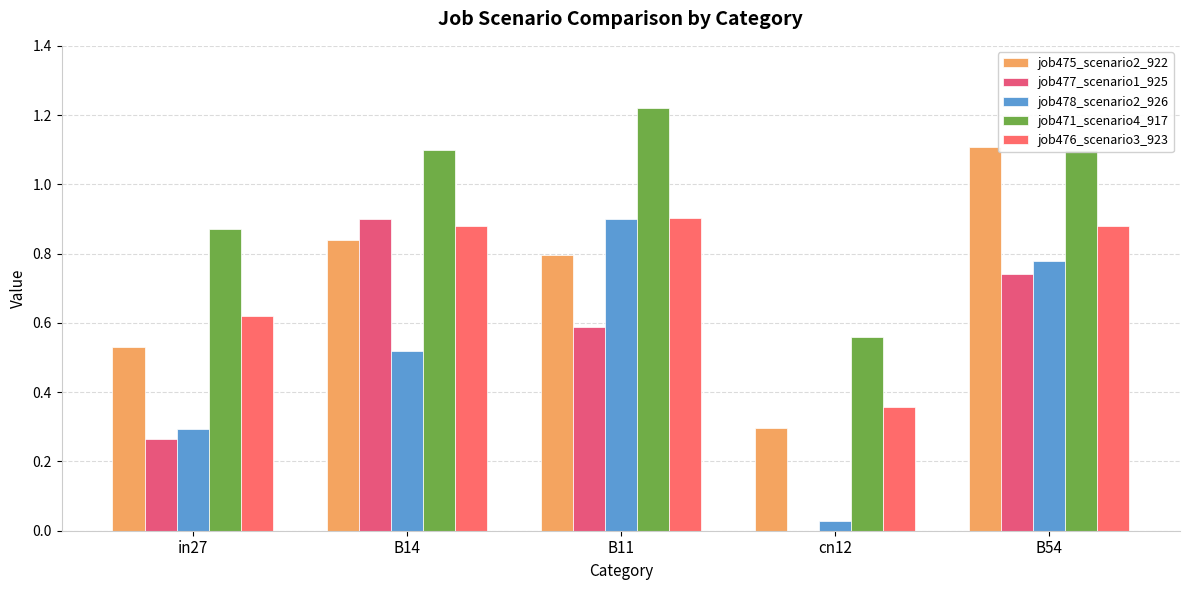

At how many categories does at least one series exceed 1?

3